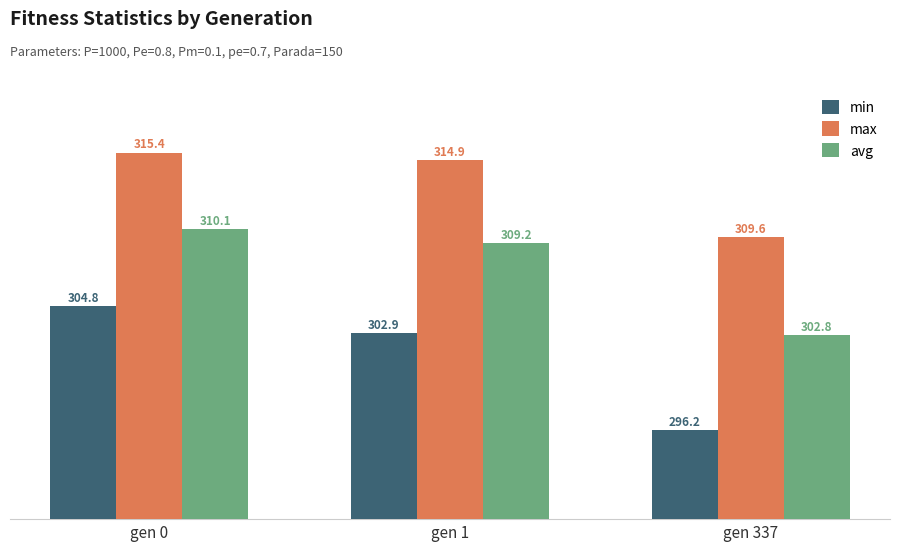

Reading left to right, what are all the values shown in this chart?

min: 304.8	302.9	296.2
max: 315.4	314.9	309.6
avg: 310.1	309.2	302.8